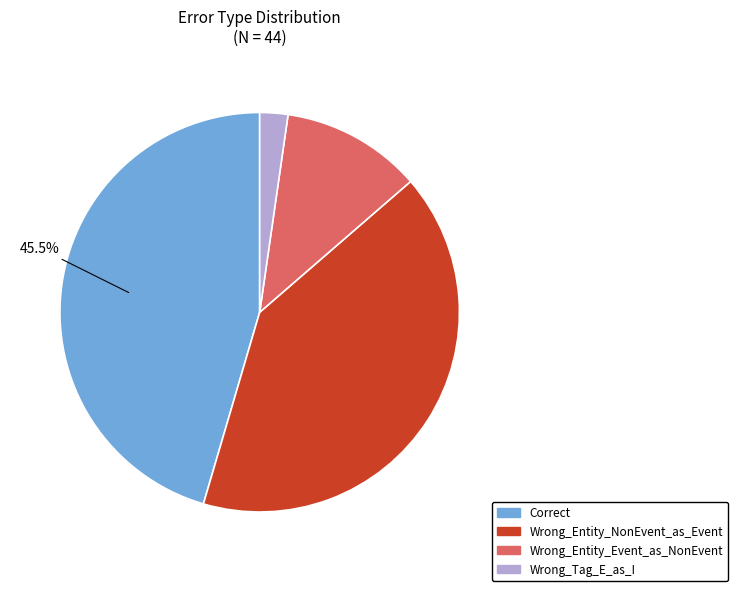

Which has a higher value, Wrong_Entity_Event_as_NonEvent or Wrong_Tag_E_as_I?

Wrong_Entity_Event_as_NonEvent